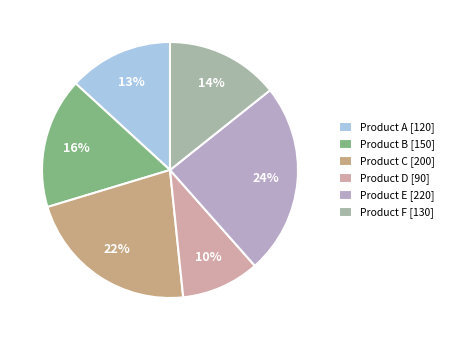

Combined, do Product A and Product E account for over 50%?

No